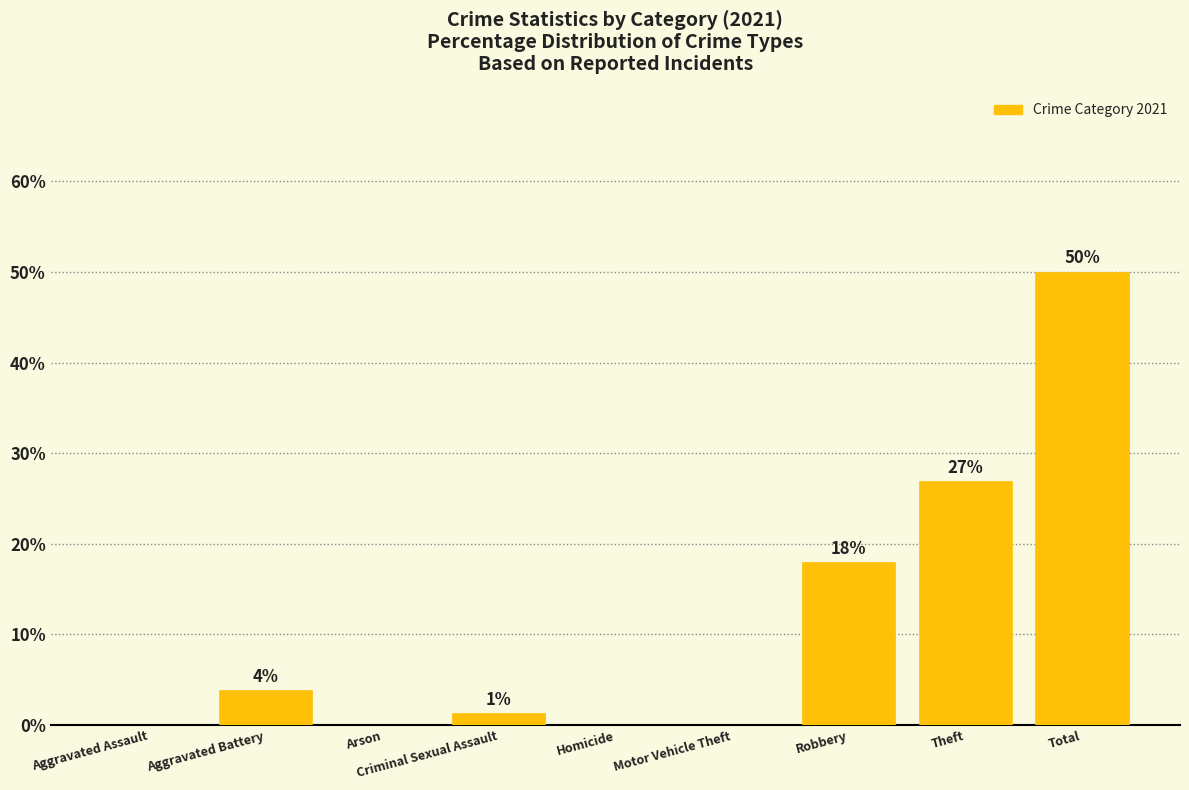

What is the sum of all values?

100.0